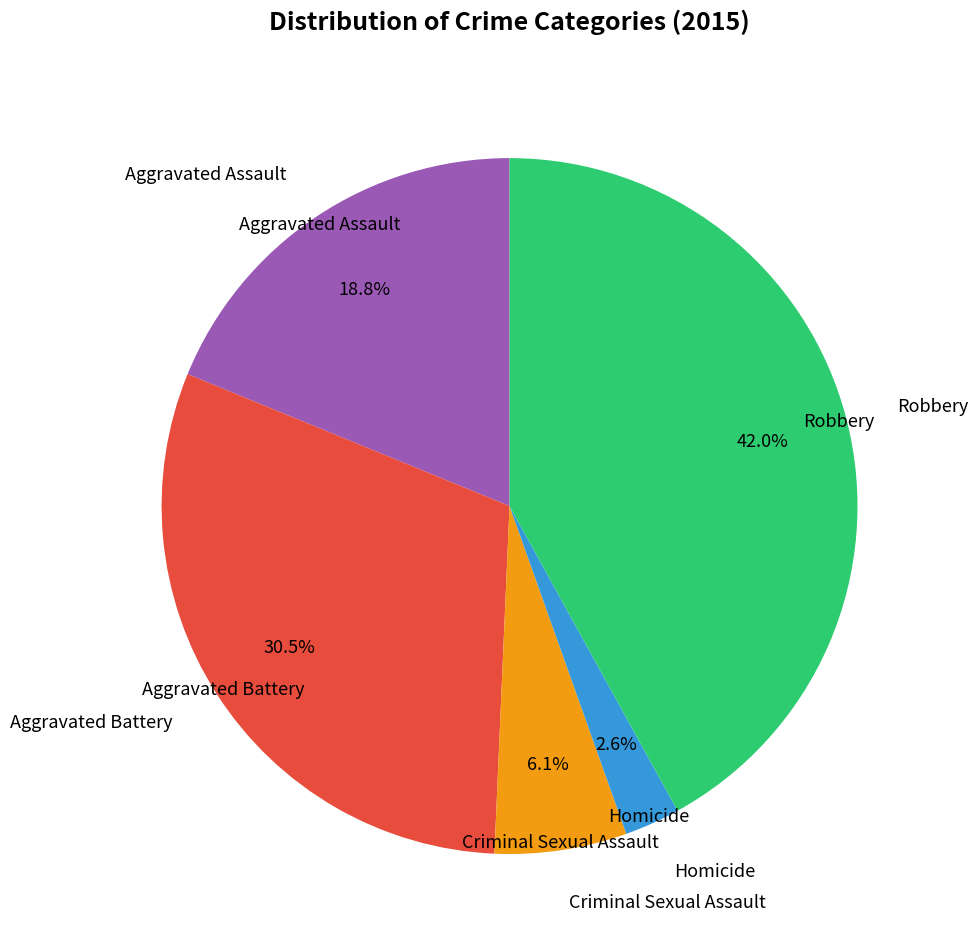

Combined, do Robbery and Homicide account for over 50%?

No